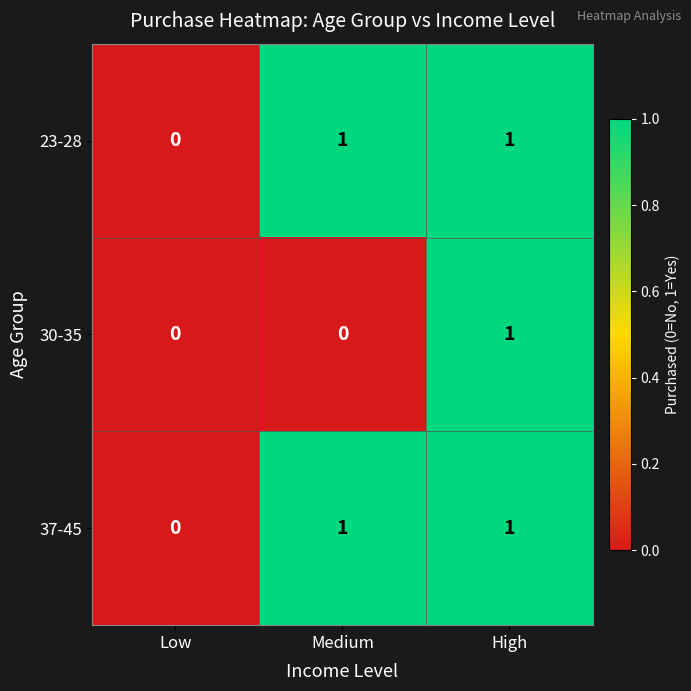

How many data points does each series have?

3